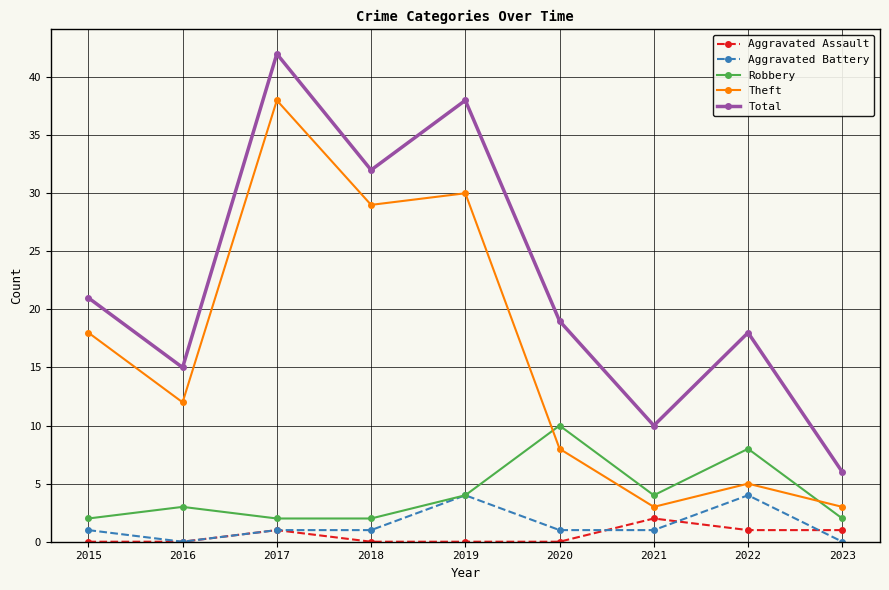

What is the spread (max minus min) of values at 2018?

32